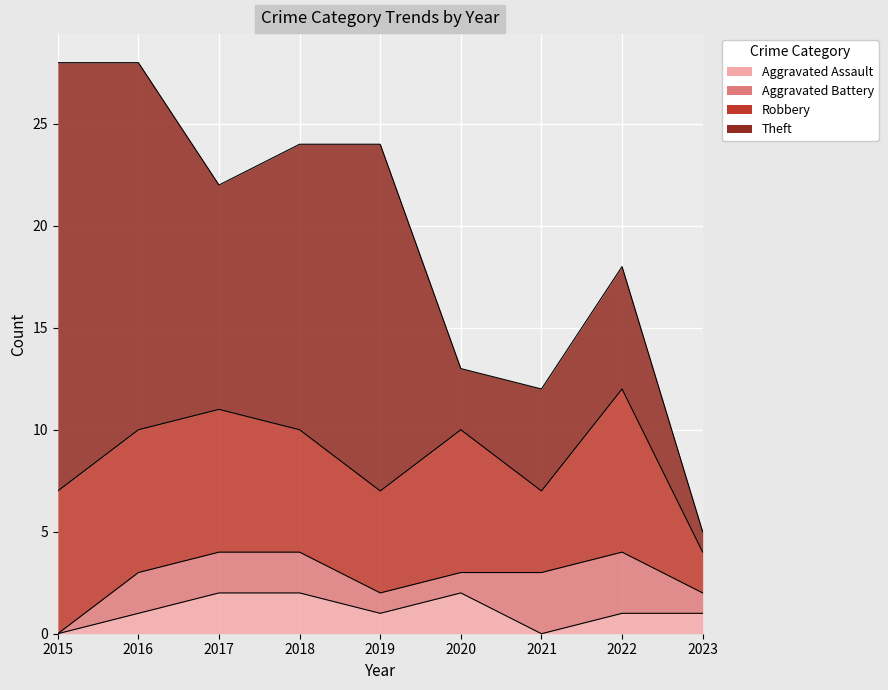

Which category has the highest value across all series?

2015